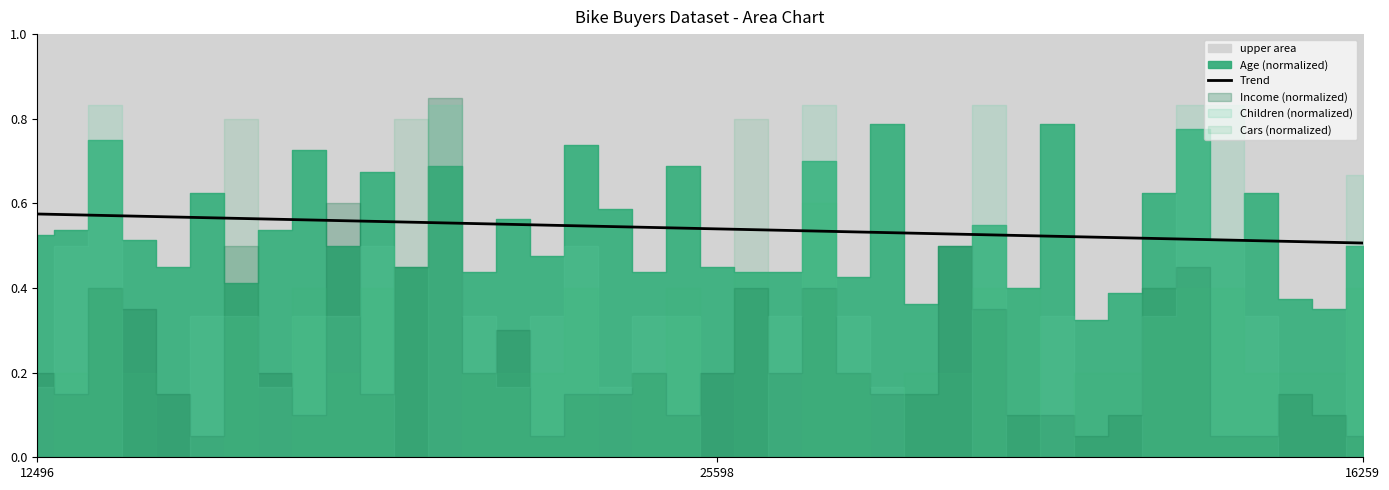

Which category has the highest value across all series?

12496